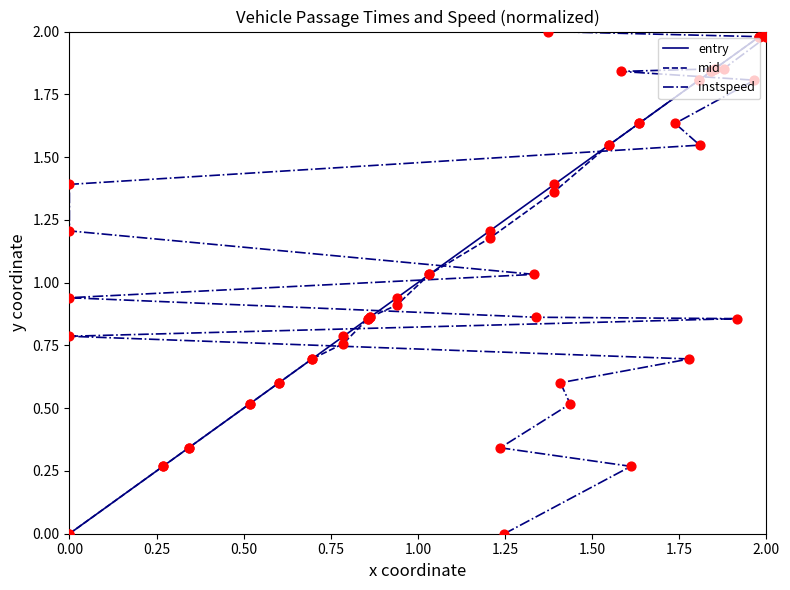

What is the total value across all series at 1.50?

2.3